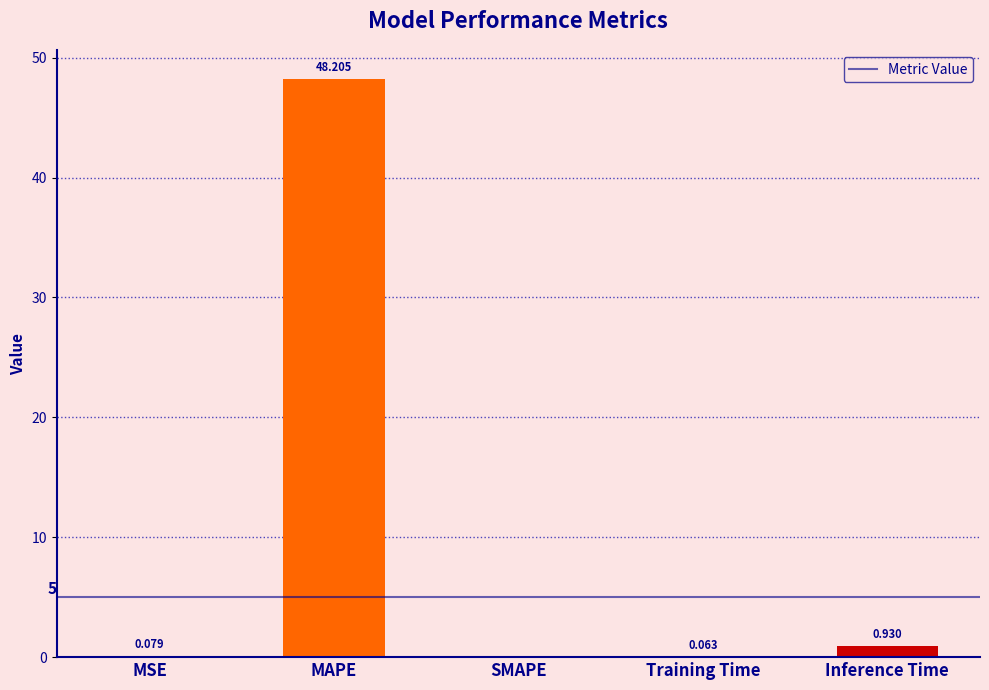

How many values are above zero?

4